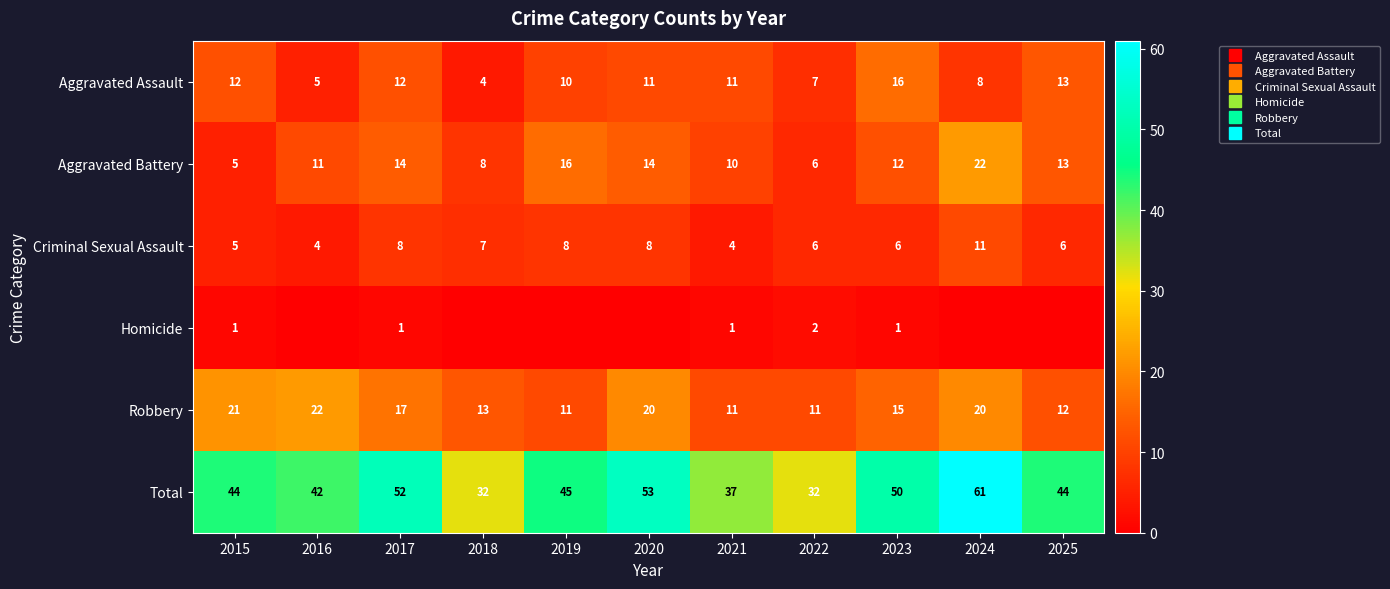

At how many categories does at least one series exceed 10?

11